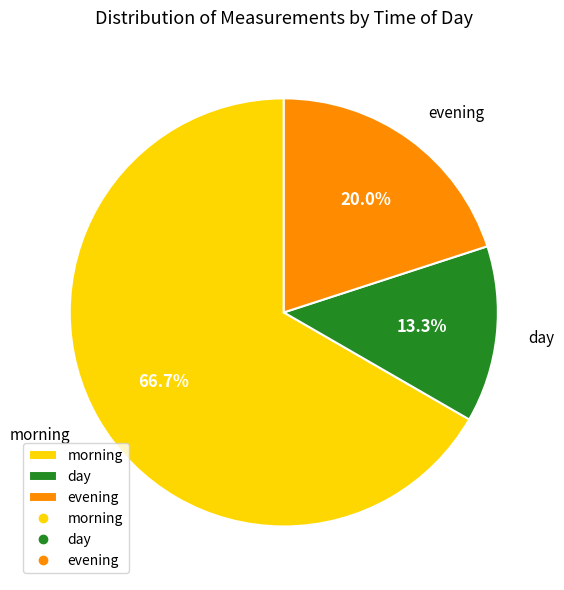

What is the smallest slice in the pie chart?

day